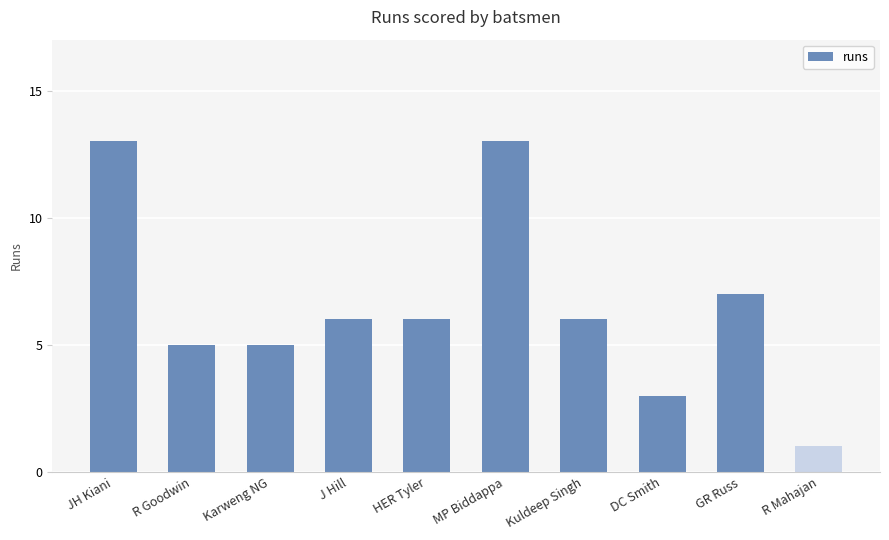

At which label does the data first exceed 6?

JH Kiani